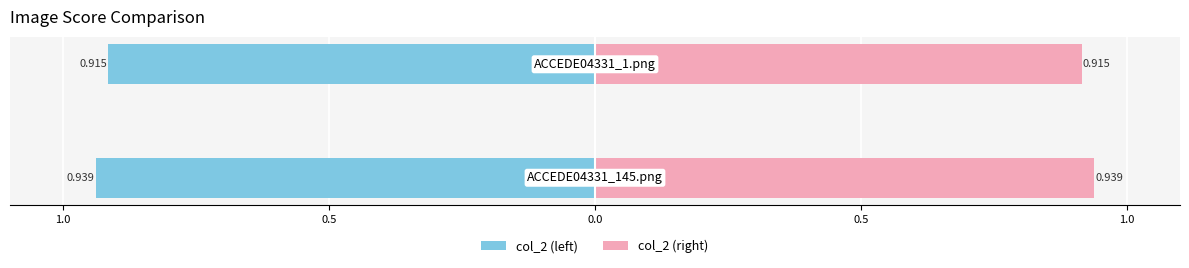

What is the minimum value for col_2 (right)?

0.9